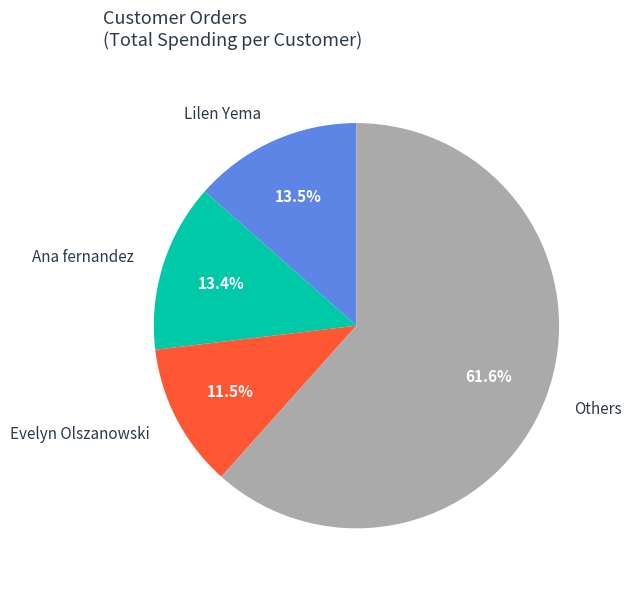

Is it true that Ana fernandez is 13% of the pie?

True